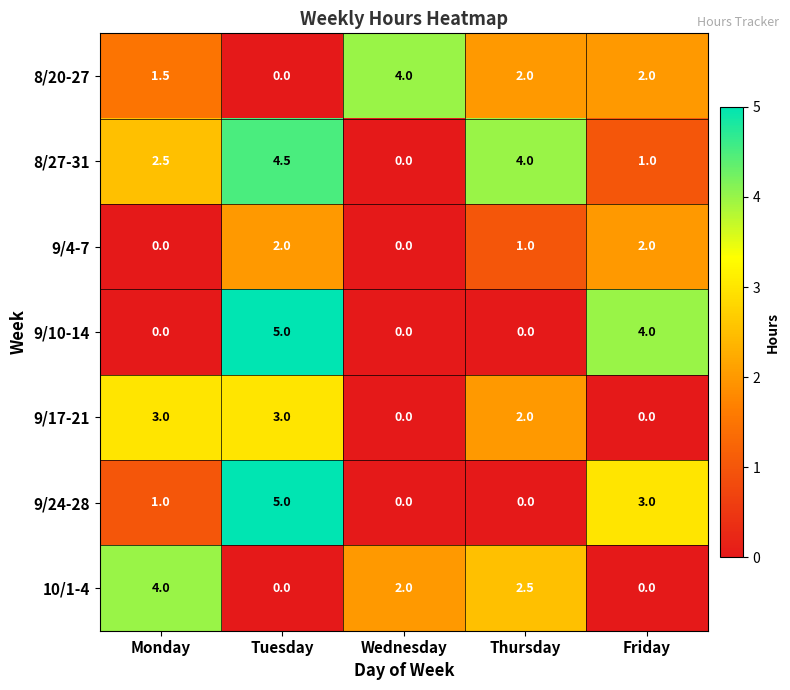

Rank the categories by 8/27-31 value from lowest to highest.

Wednesday, Friday, Monday, Thursday, Tuesday